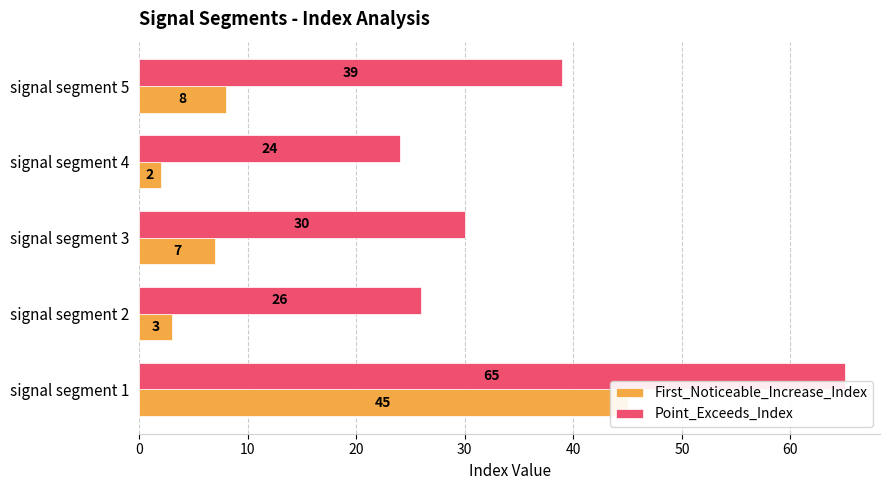

What is the value of the Point_Exceeds_Index bar at the 1st from the left?

65